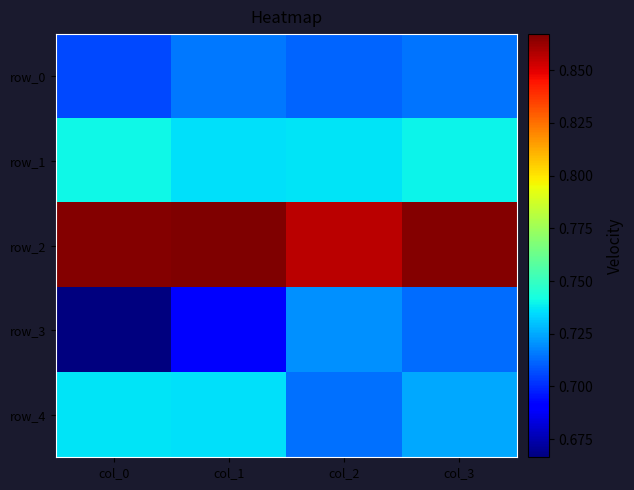

Reading right to left, transcribe all the data shown in this chart.

row_0: 0.7	0.7	0.7	0.7
row_1: 0.7	0.7	0.7	0.7
row_2: 0.9	0.9	0.9	0.9
row_3: 0.7	0.7	0.7	0.7
row_4: 0.7	0.7	0.7	0.7